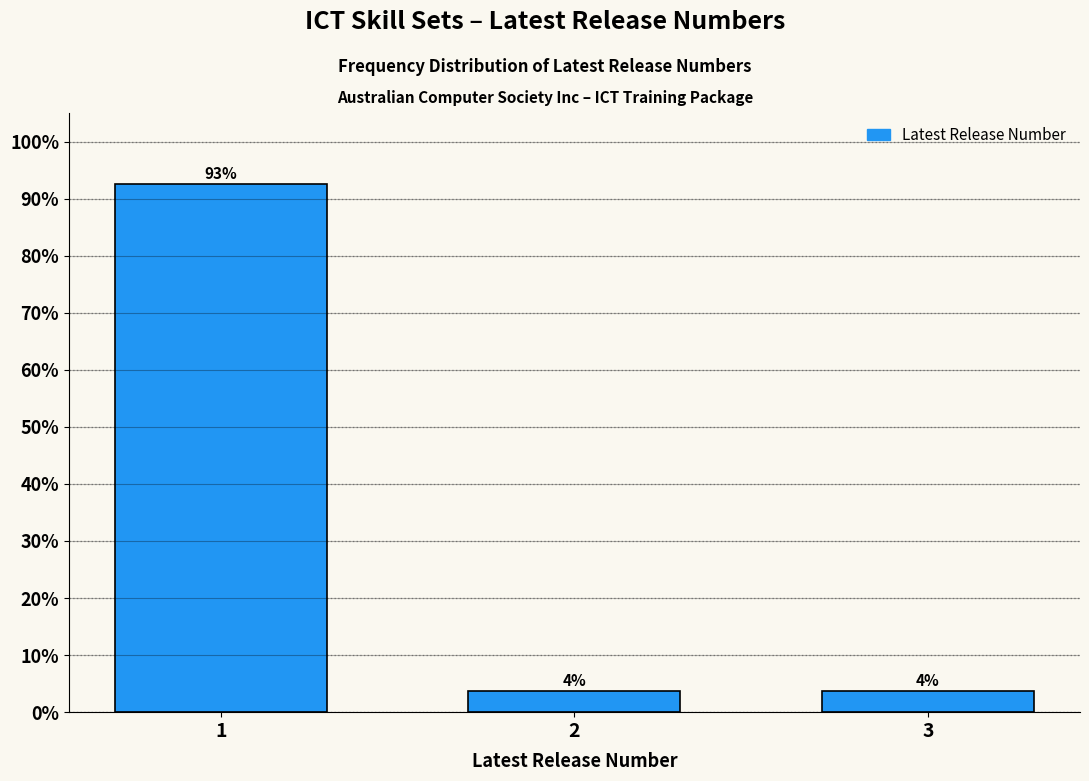

How many bars are there in total?

3